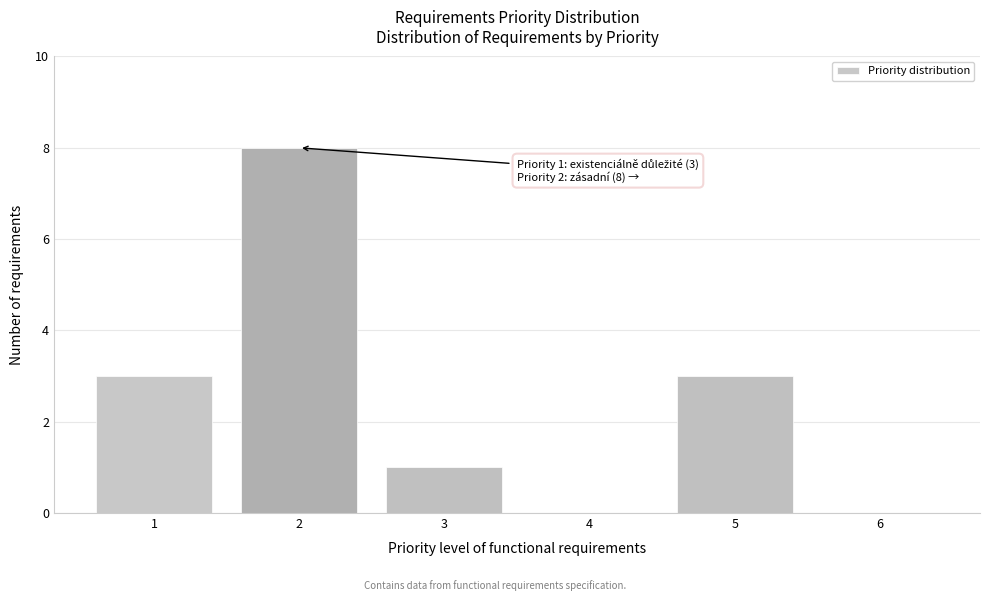

Reading right to left, transcribe all the data shown in this chart.

6=0	5=3	4=0	3=1	2=8	1=3